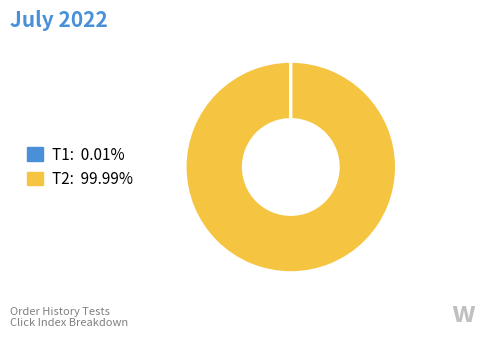

Does T2 represent more than half of the total?

Yes